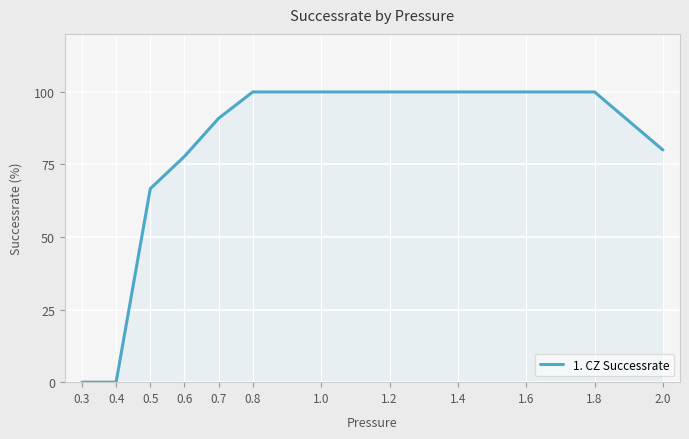

What is the change in value from 1.2 to 2.0?

-20.0